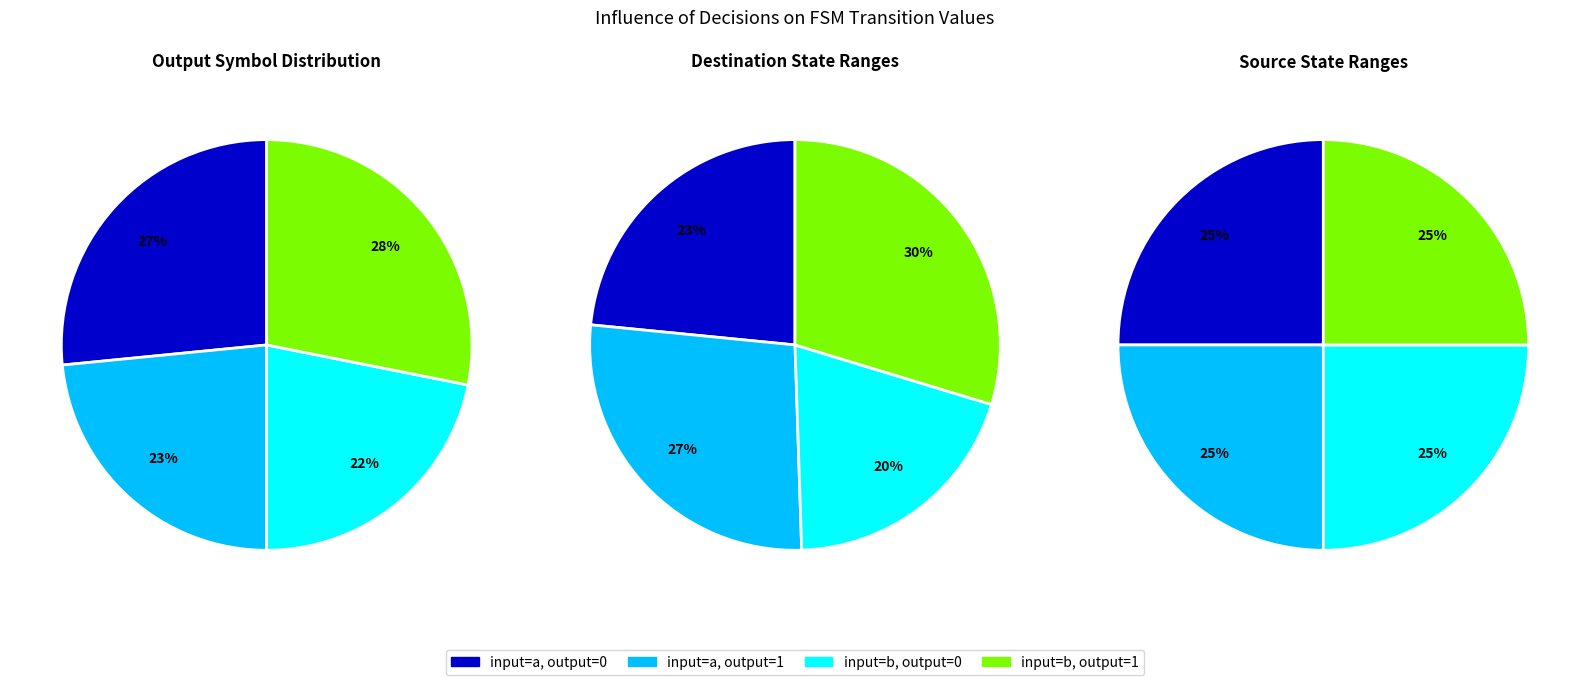

Approximately how many times larger is the value at input=b, output=1 compared to input=b, output=0?

1.3